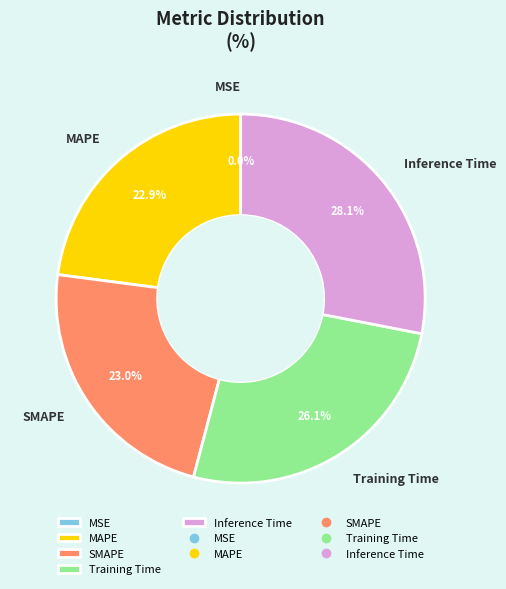

The SMAPE slice represents 23% of the pie. True or false?

True